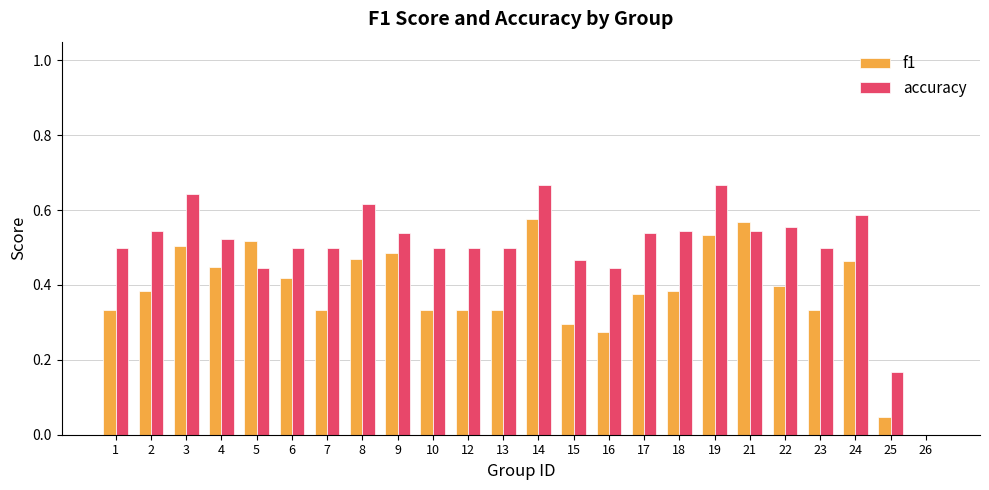

The accuracy series shows 0.1 at 25. True or false?

False